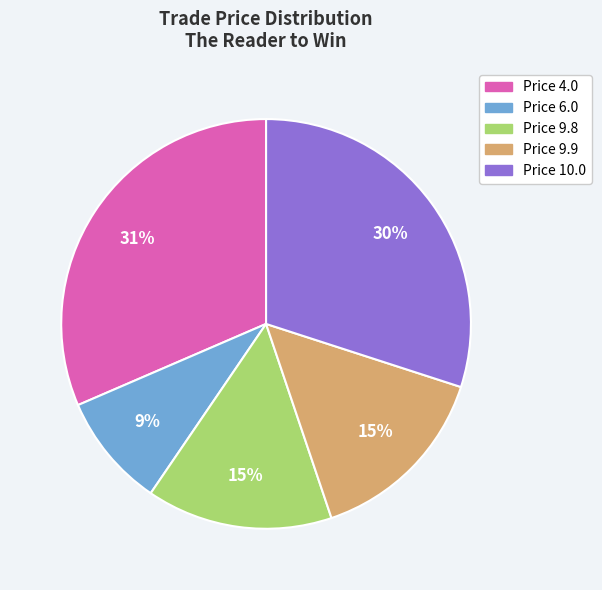

Do Price 6.0 and Price 10.0 together represent more than half of the pie?

No